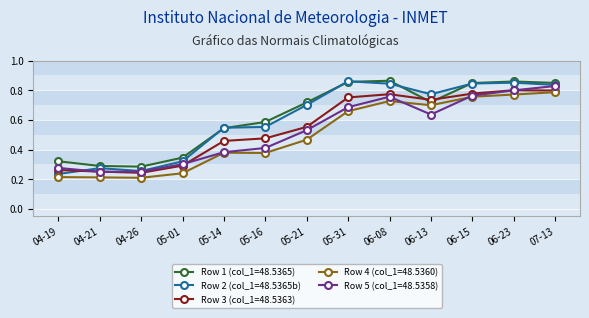

What is the label of the 7th point from the right?

05-21